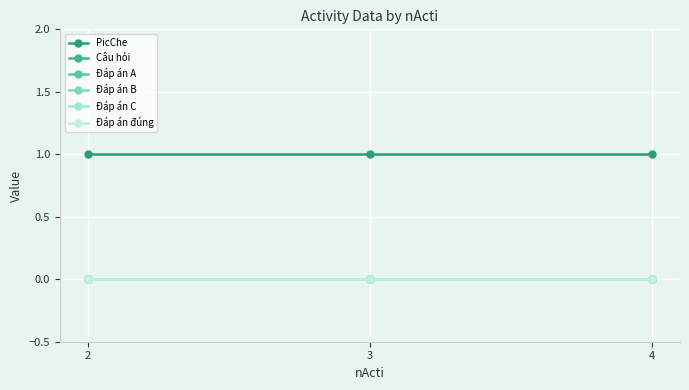

Between 2 and 3, which series saw the biggest shift?

PicChe